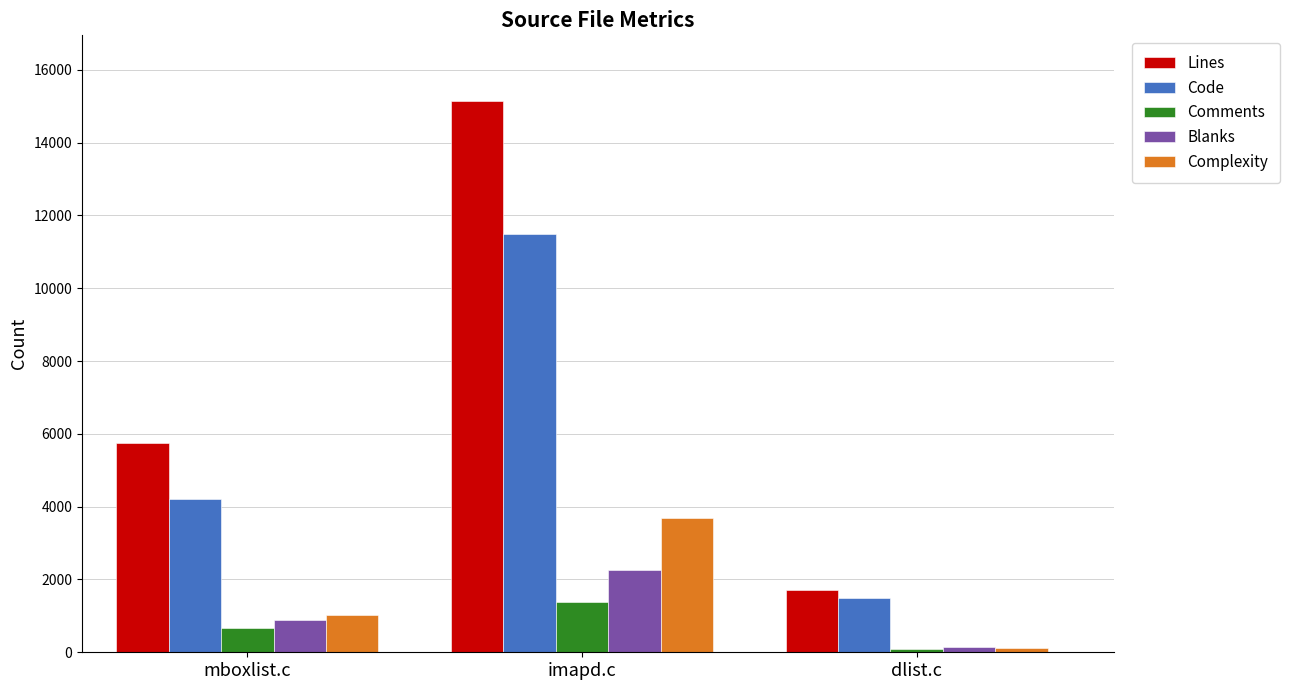

Reading left to right, transcribe all the data shown in this chart.

Lines: 5755	15131	1723
Code: 4199	11490	1500
Comments: 657	1391	86
Blanks: 899	2250	137
Complexity: 1028	3681	121